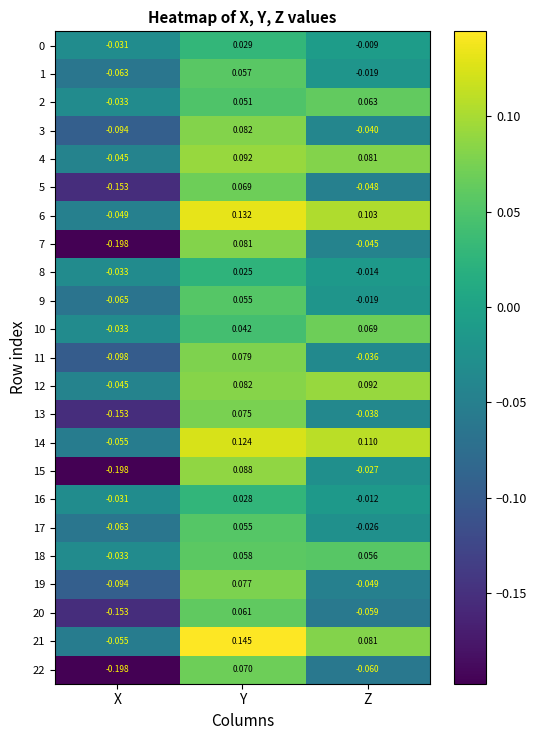

Where does the 18 series first go above 0?

Y